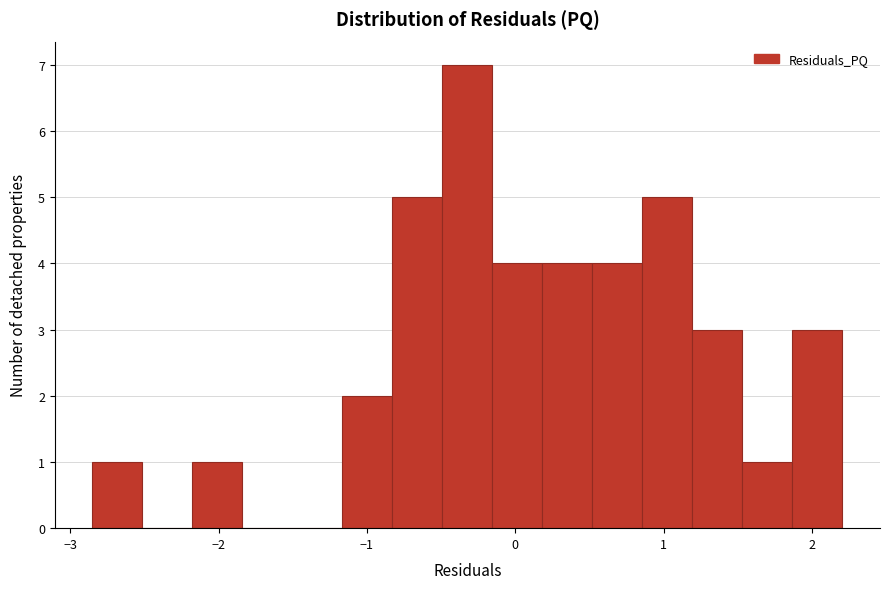

Around what value on the x-axis is the tallest bar? Give the approximate position of its centre, as read against the axis.

-0.3